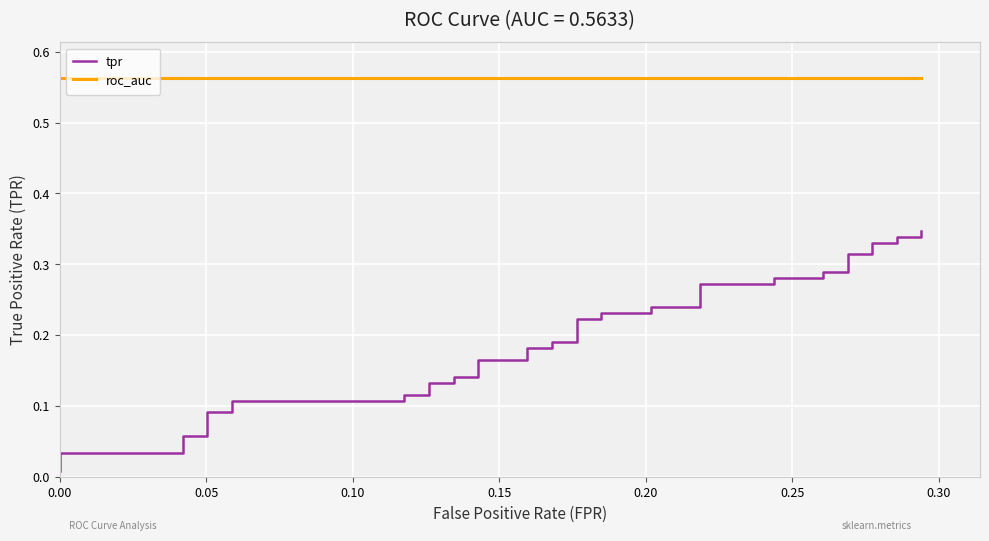

What is the average value of the tpr series?

0.2